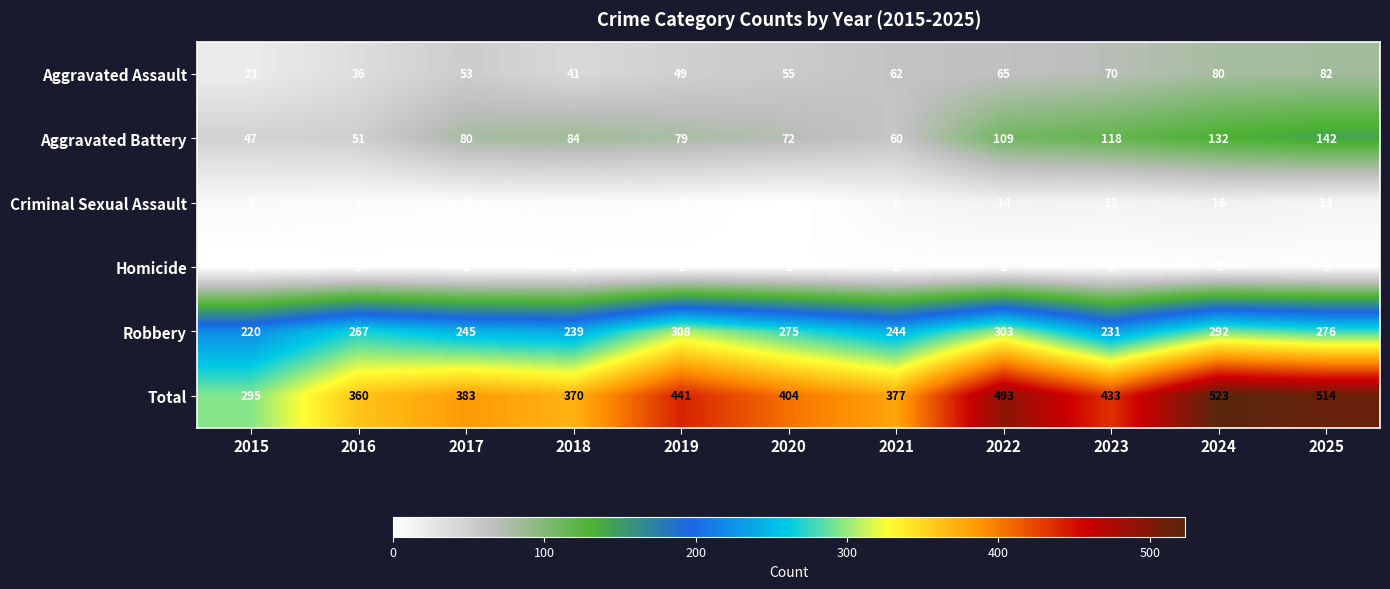

Rank the series at 2021 from highest to lowest value.

Total, Robbery, Aggravated Assault, Aggravated Battery, Criminal Sexual Assault, Homicide